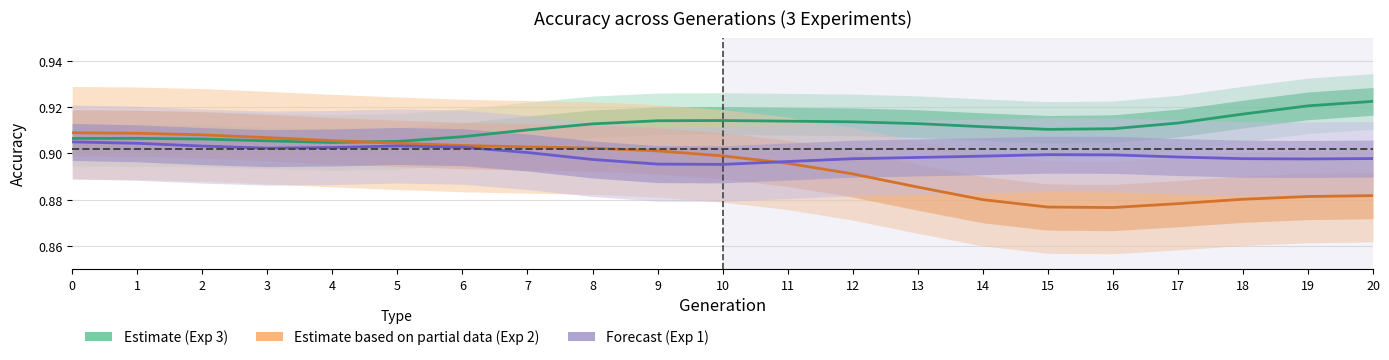

Reading left to right, list all the values displayed in this chart.

Experiment 3 (Estimate): 0.9	0.9	0.9	0.9	0.9	0.9	0.9	0.9	0.9	0.9	0.9	0.9	0.9	0.9	0.9	0.9	0.9	0.9	0.9	0.9	0.9
Experiment 2 (Partial): 0.9	0.9	0.9	0.9	0.9	0.9	0.9	0.9	0.9	0.9	0.9	0.9	0.9	0.9	0.9	0.9	0.9	0.9	0.9	0.9	0.9
Experiment 1 (Forecast): 0.9	0.9	0.9	0.9	0.9	0.9	0.9	0.9	0.9	0.9	0.9	0.9	0.9	0.9	0.9	0.9	0.9	0.9	0.9	0.9	0.9